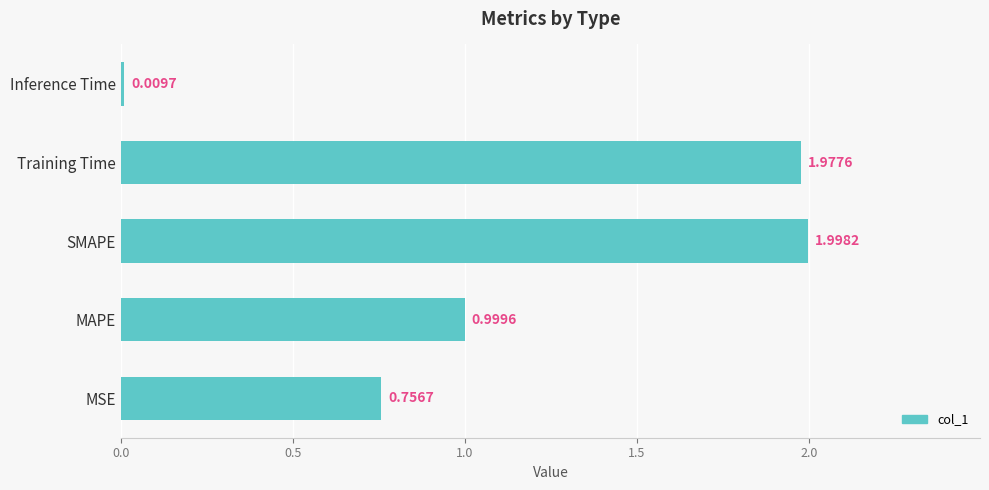

Rank the categories by value from lowest to highest.

Inference Time, MSE, MAPE, Training Time, SMAPE